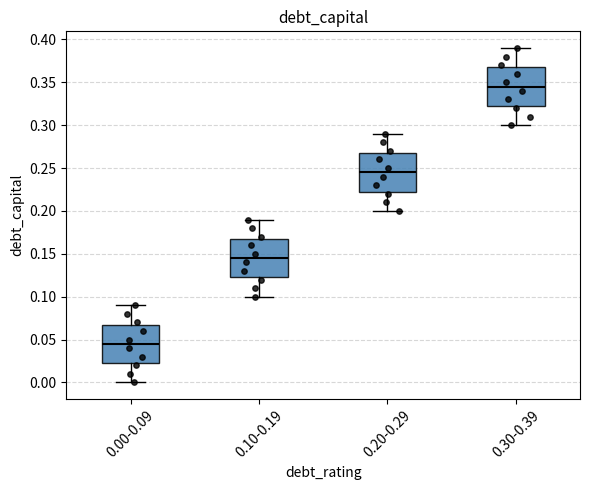

Which box has the highest median line?

0.30-0.39